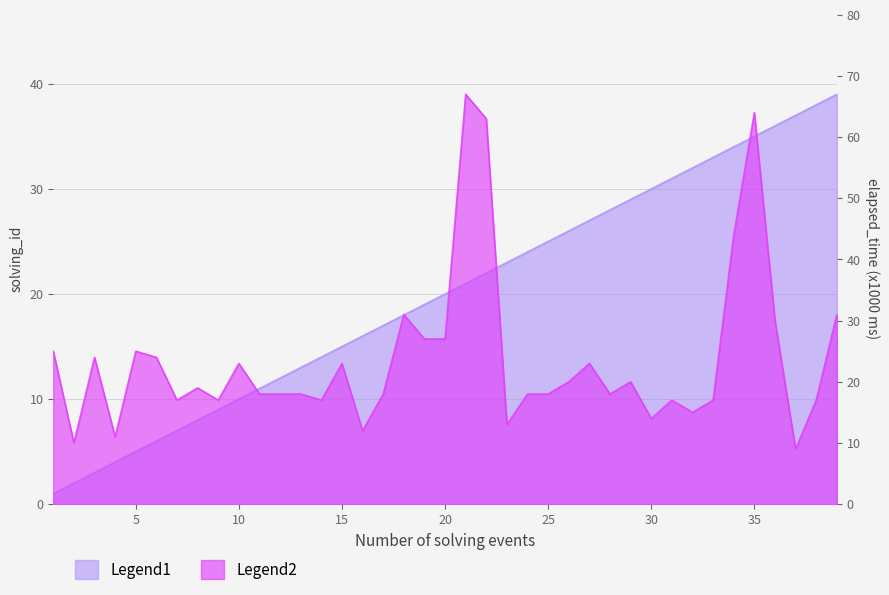

List the series in order of their peak value, lowest first.

solving_id, elapsed_time